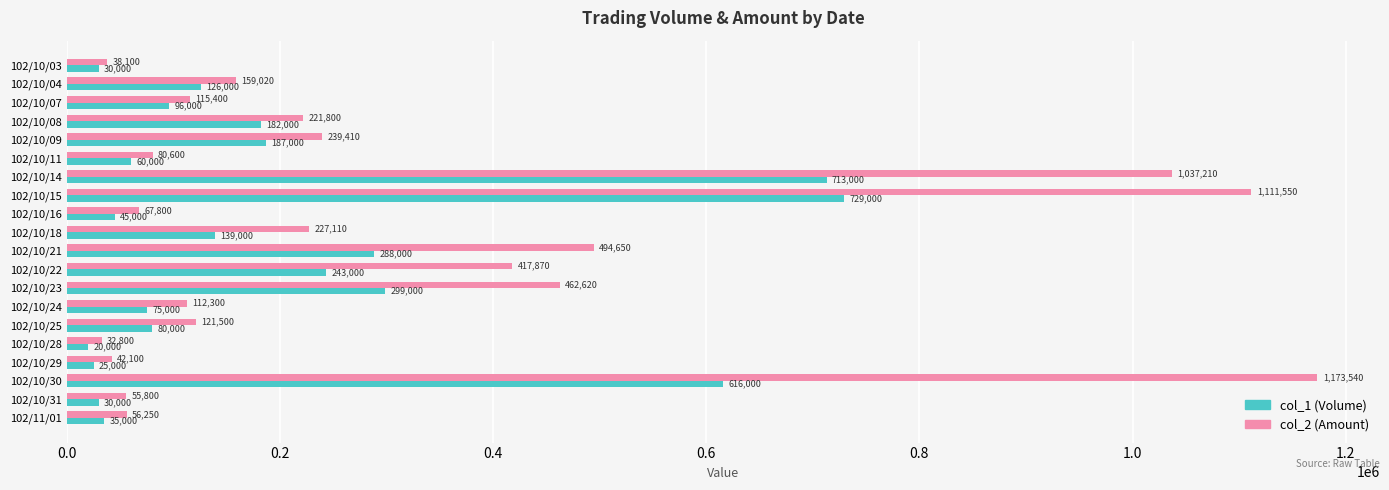

What is the minimum value shown in the chart?

20000